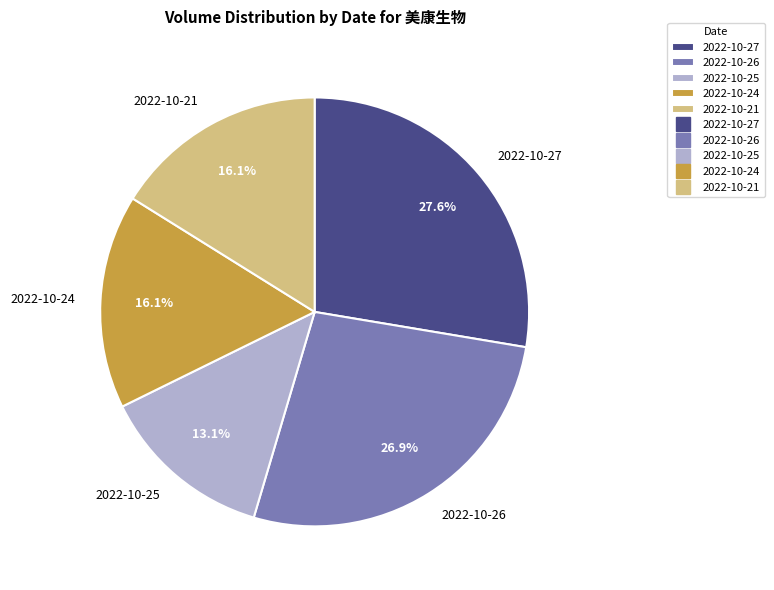

To the nearest percent, what portion does 2022-10-27 represent?

28%